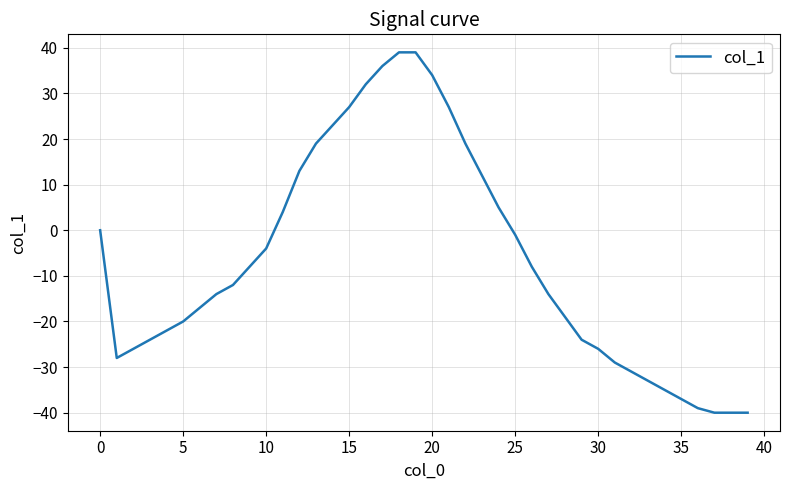

How many values exceed -12?

19